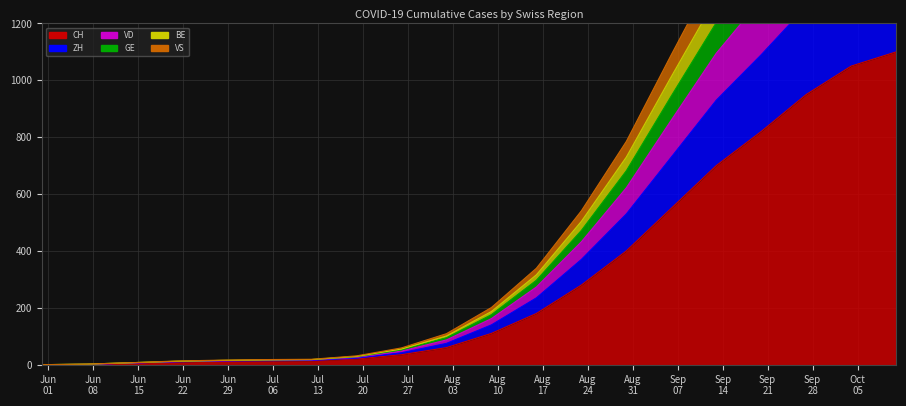

What is the maximum value shown in the chart?

2164